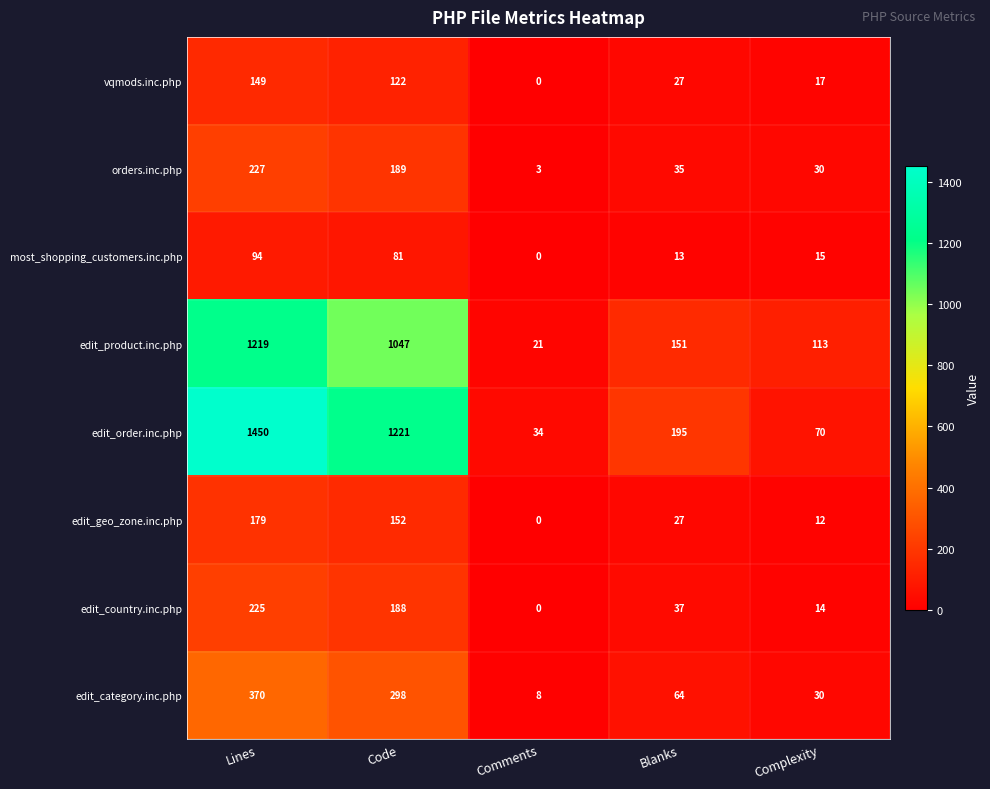

Which series changed the most between Comments and Blanks?

edit_order.inc.php